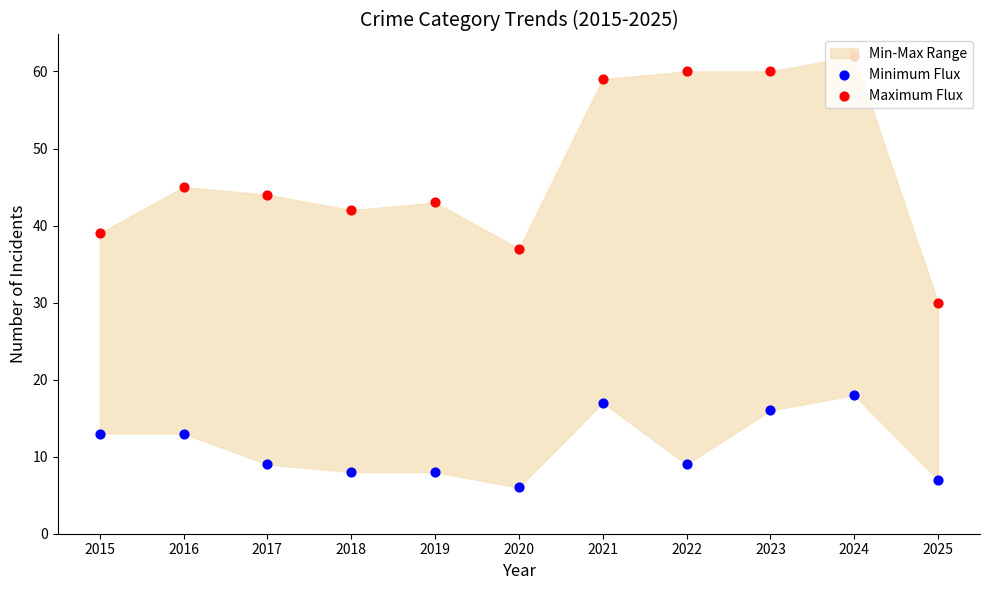

At how many categories does at least one series exceed 14?

11